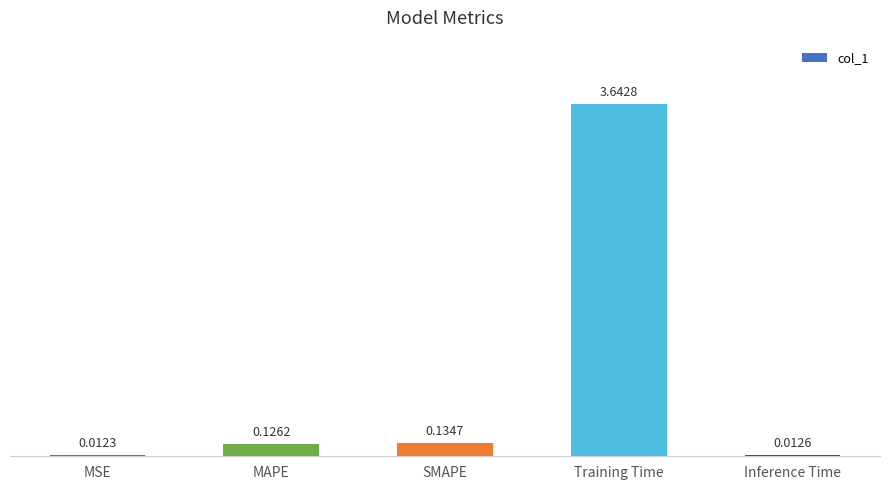

At which label is the value closest to 1?

SMAPE